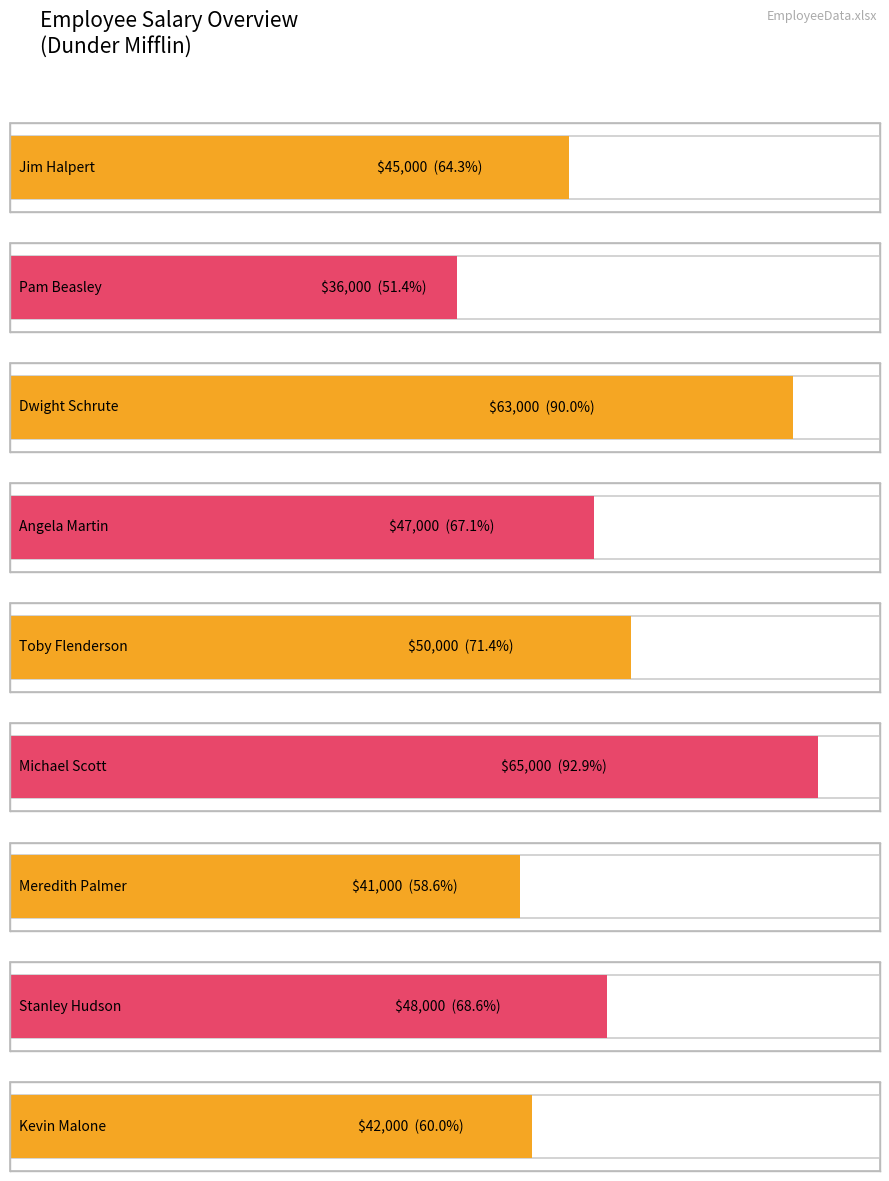

Rank the categories by value from lowest to highest.

Pam Beasley, Meredith Palmer, Kevin Malone, Jim Halpert, Angela Martin, Stanley Hudson, Toby Flenderson, Dwight Schrute, Michael Scott